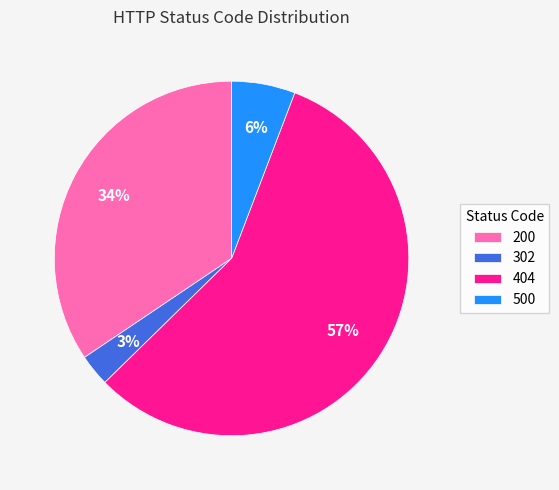

Combined, do 404 and 302 account for over 50%?

Yes